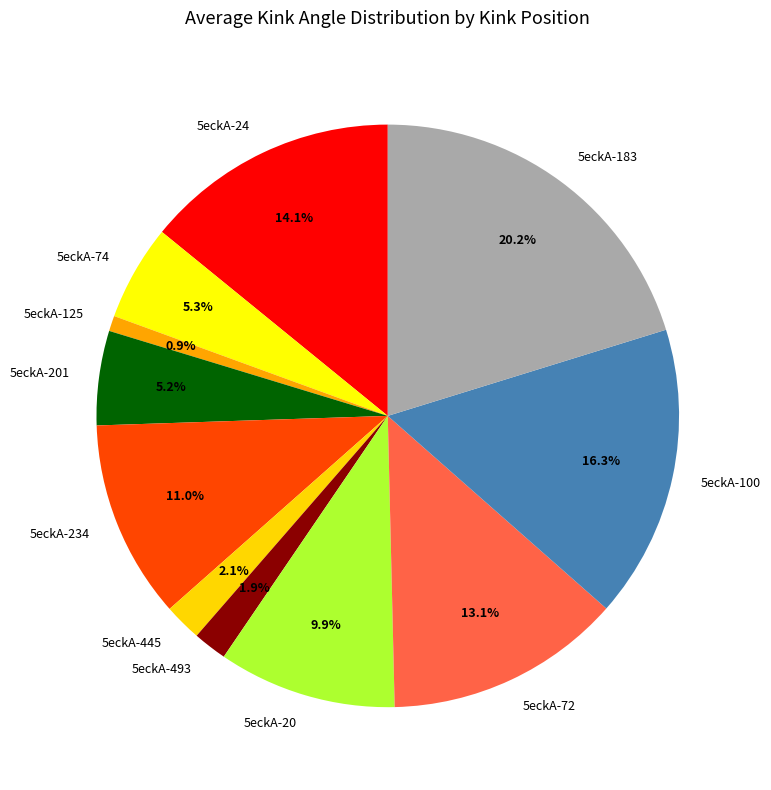

Count the number of slices in the pie.

11